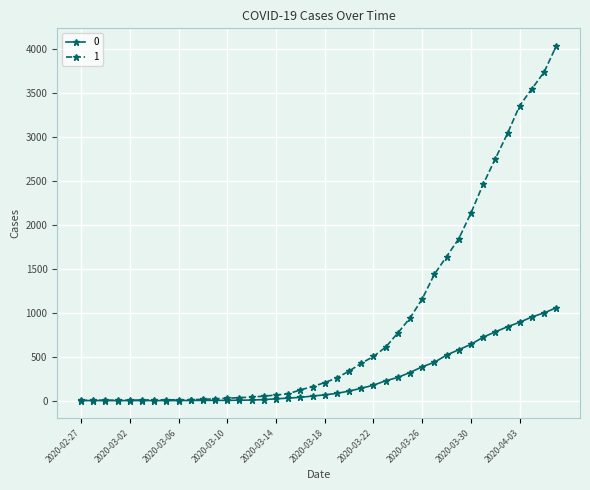

List the series in order of their overall mean, highest first.

1, 0